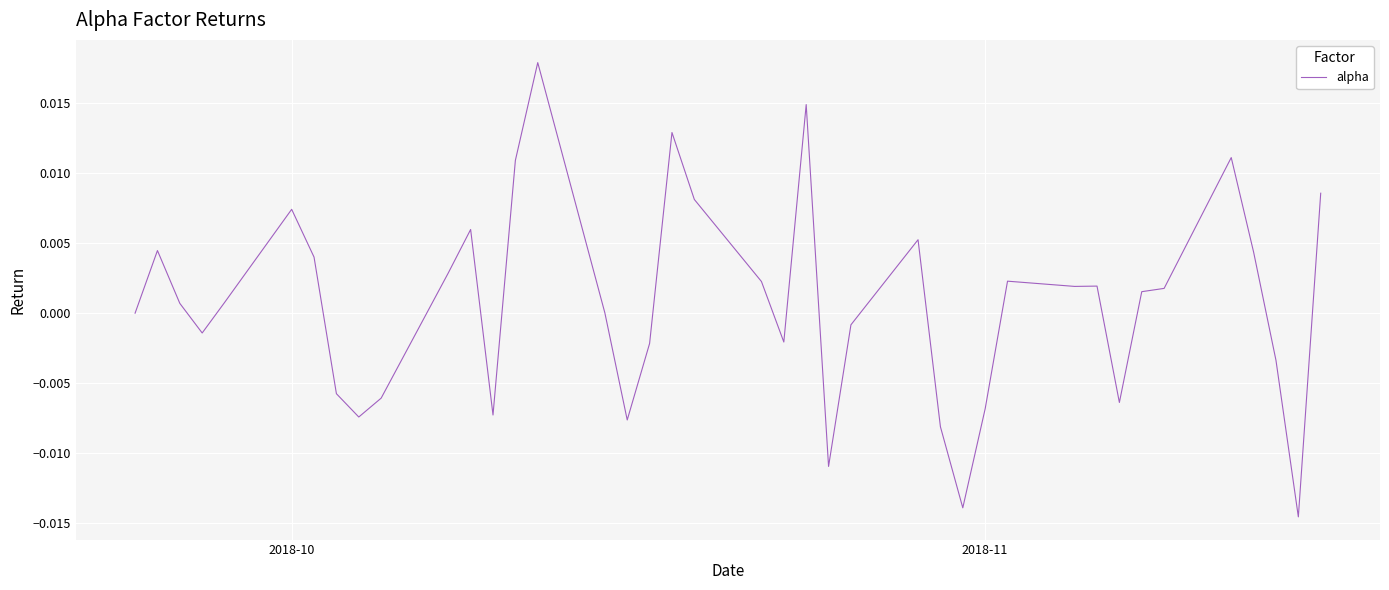

How many lines are shown in the chart?

1